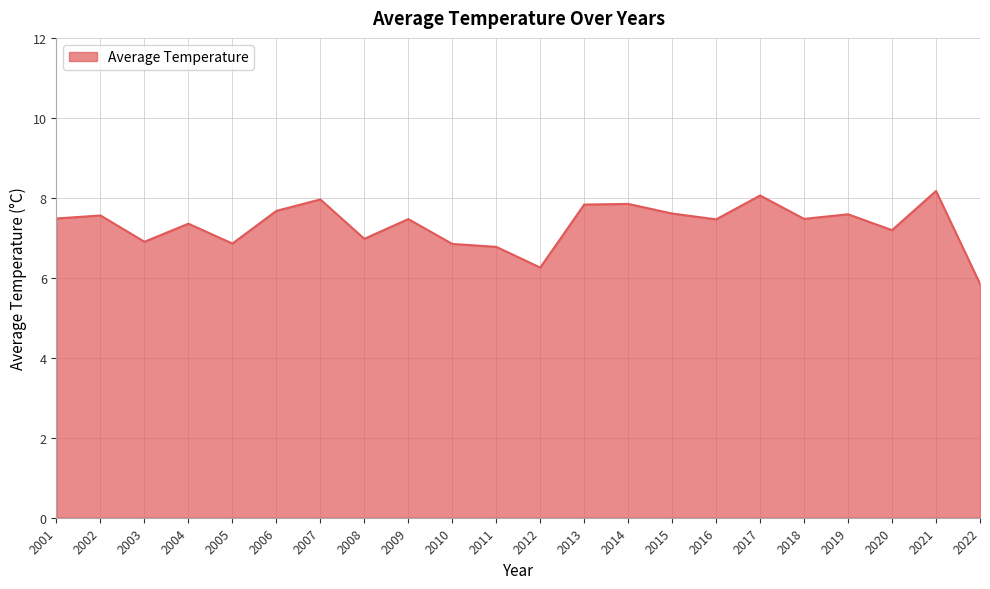

What is the maximum value shown in the chart?

8.2